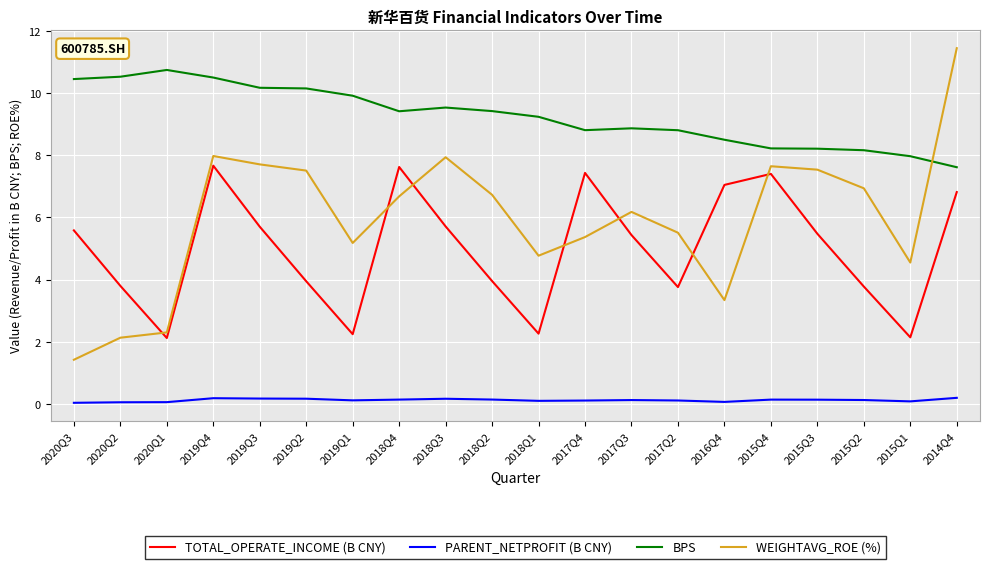

The value of WEIGHTAVG_ROE (%) at 2015Q4 is 11.7. True or false?

False